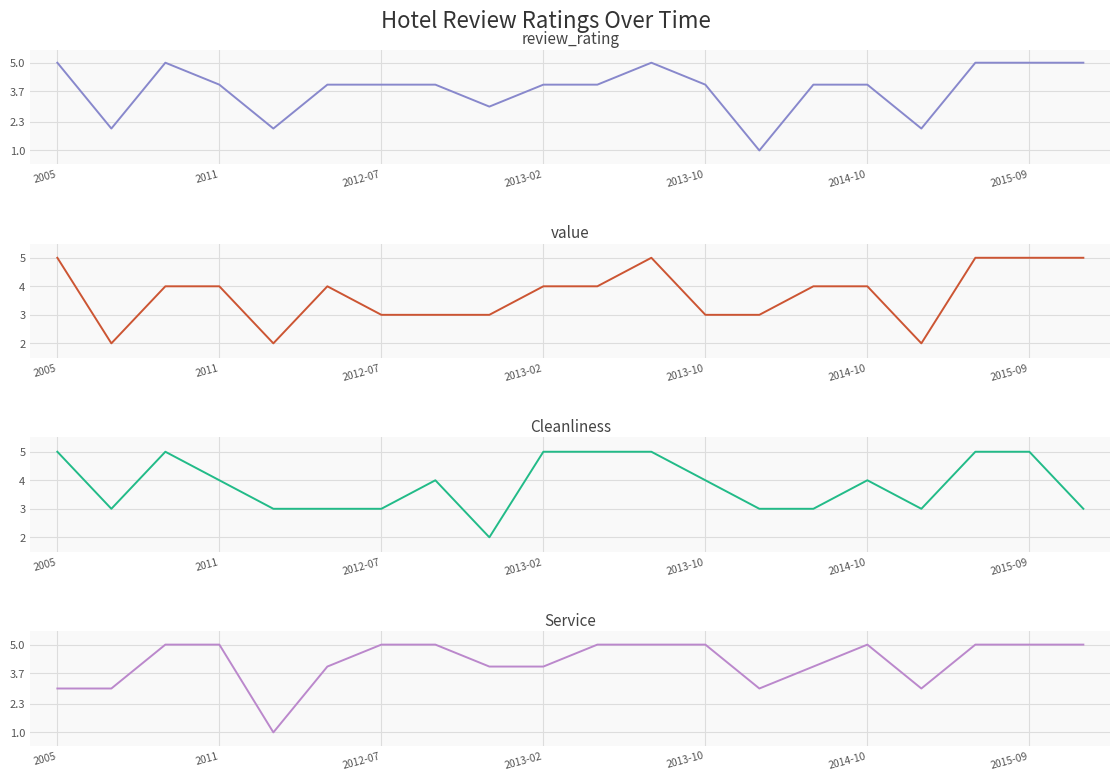

What is the spread (max minus min) of values at 2011?

1